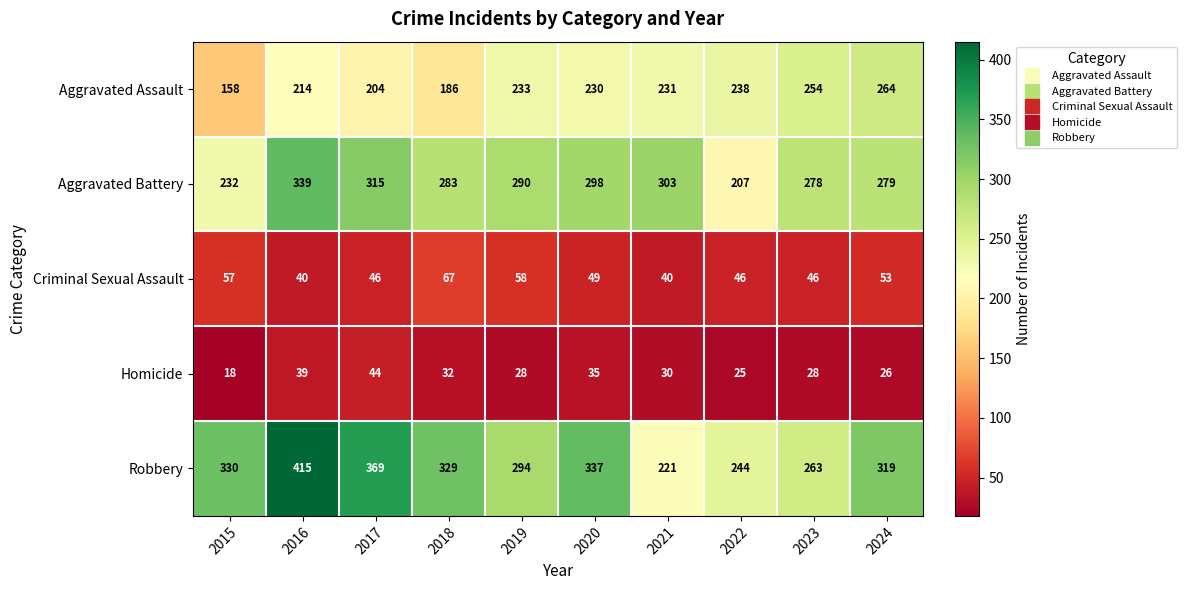

The value of Homicide at 2022 is 25. True or false?

True